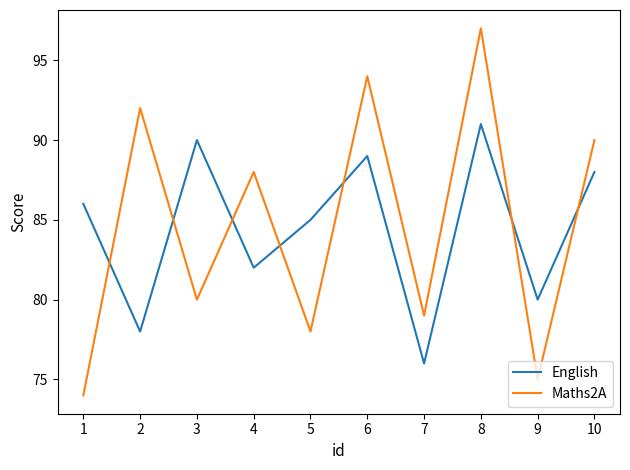

Reading left to right, what are all the values shown in this chart?

English: 86	78	90	82	85	89	76	91	80	88
Maths2A: 74	92	80	88	78	94	79	97	75	90